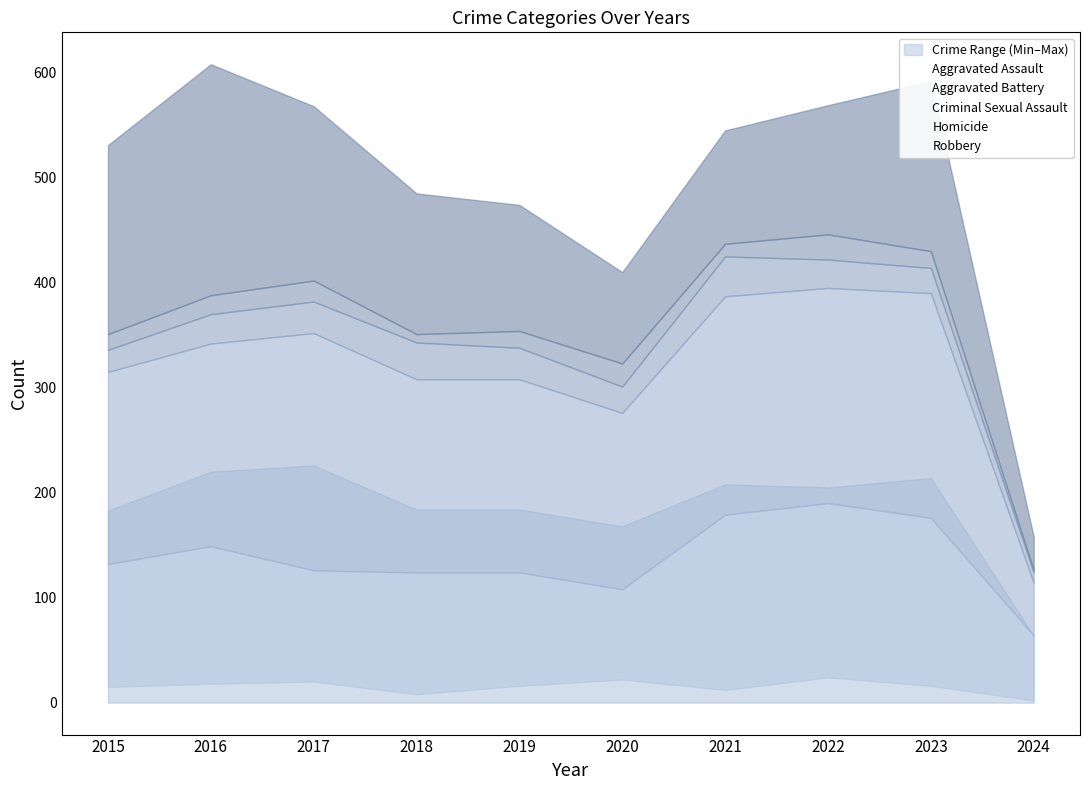

What is the approximate value of Criminal Sexual Assault at 2023, to the nearest 10?

20